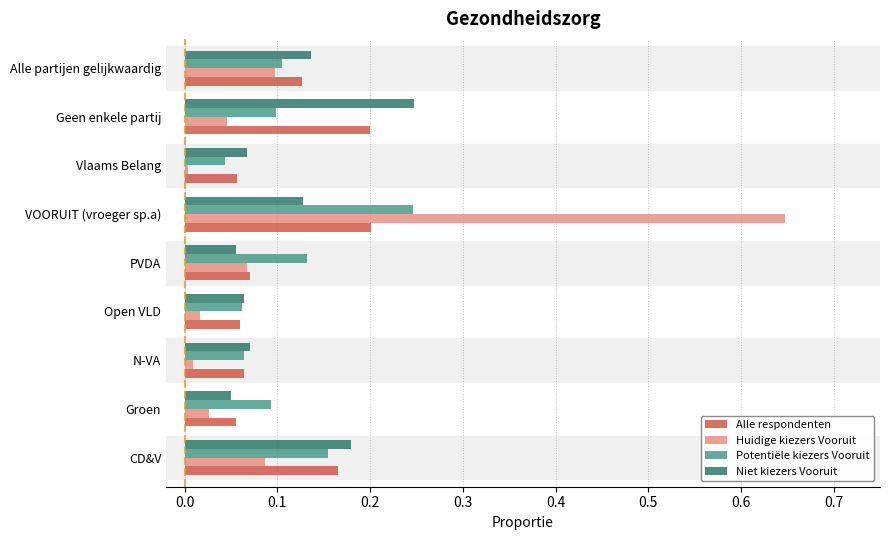

Which series has the largest range (max minus min)?

Huidige kiezers Vooruit